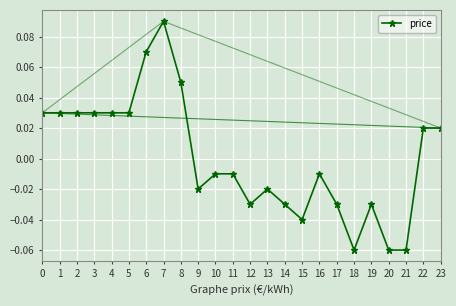

How many series are shown in this chart?

1